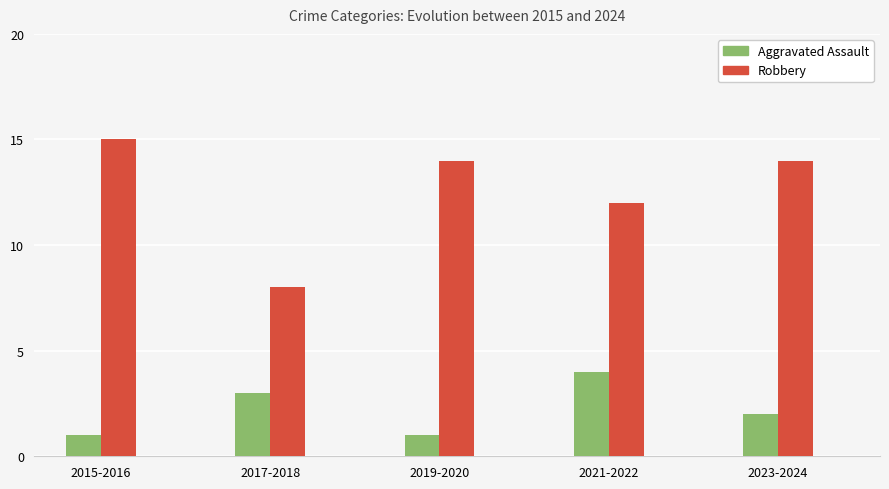

What is the sum of the Robbery values at 2017-2018 and 2019-2020?

22